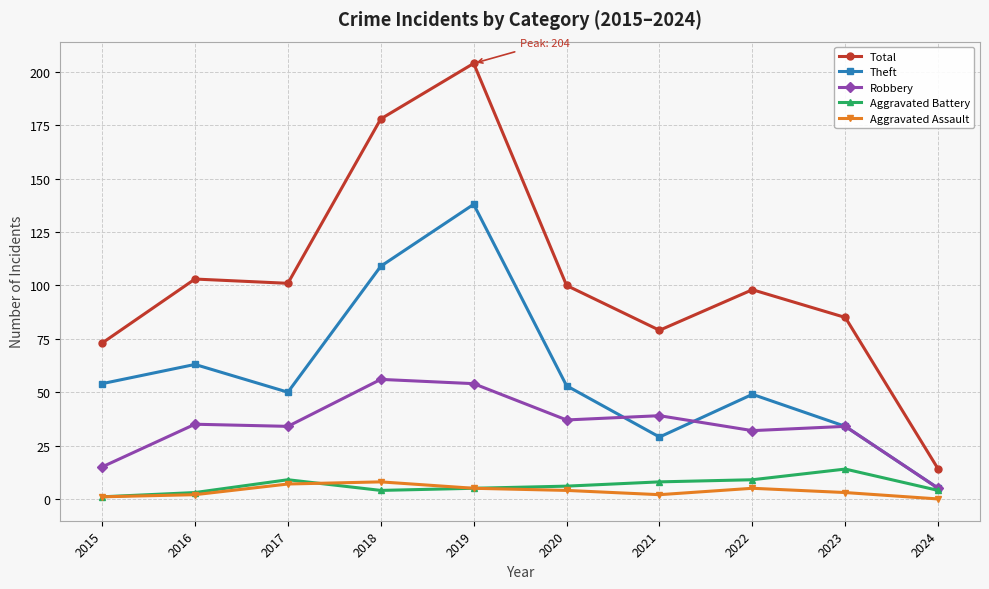

True or false: Aggravated Assault and Total cross at least once.

False